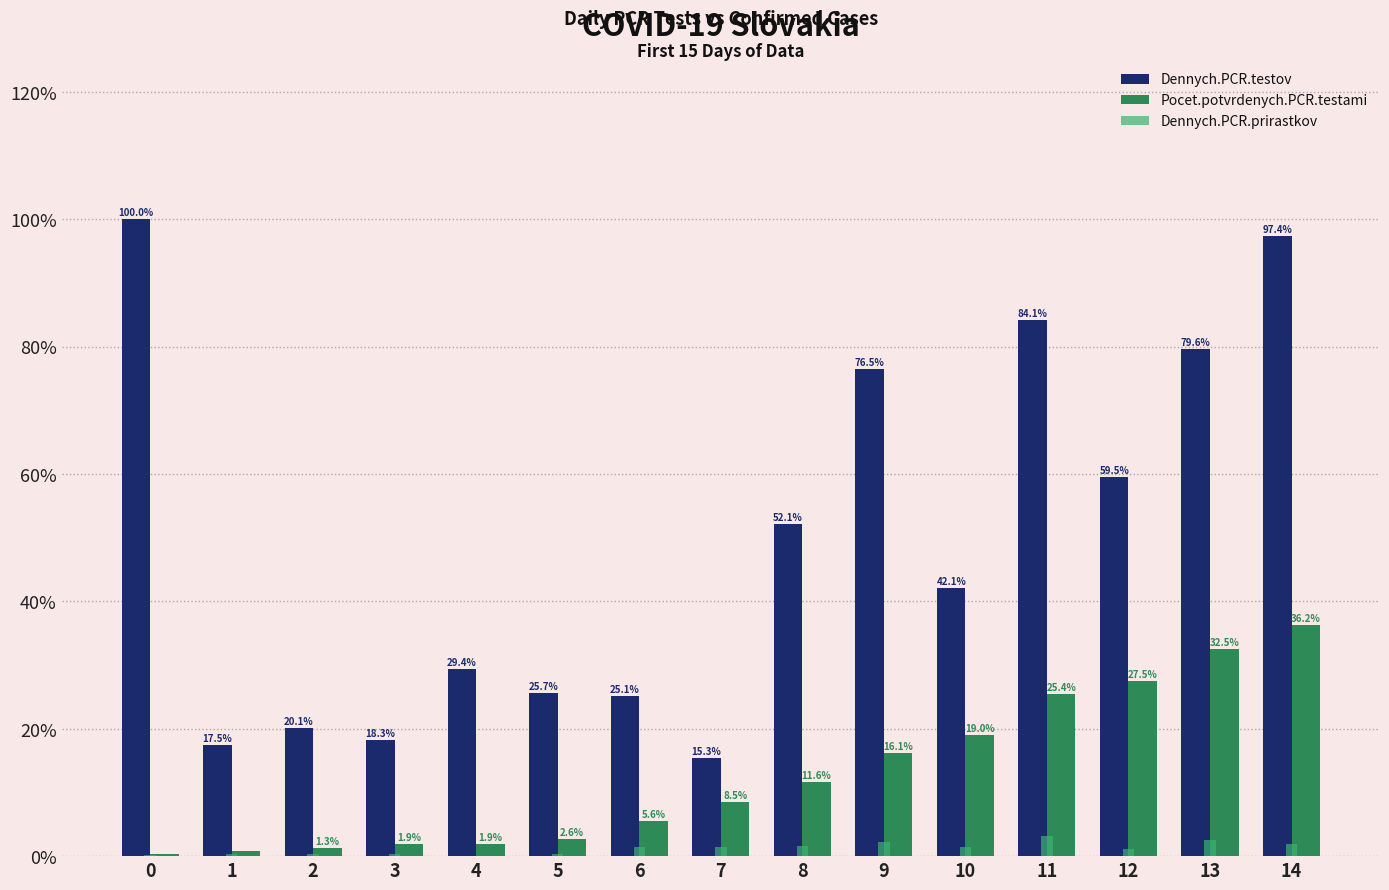

True or false: Dennych.PCR.testov has a value of 97.4 at 14.

True